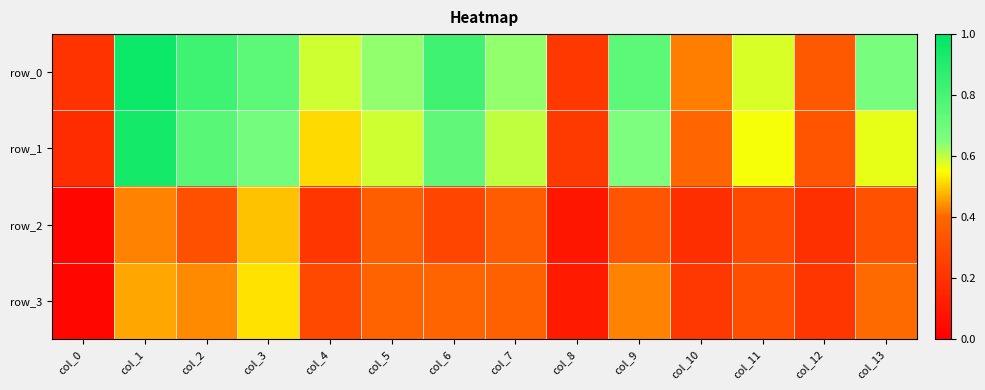

The row_2 series shows 0.0 at col_0. True or false?

False